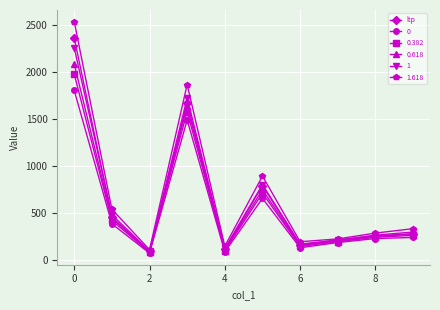

How many data points does each series have?

10